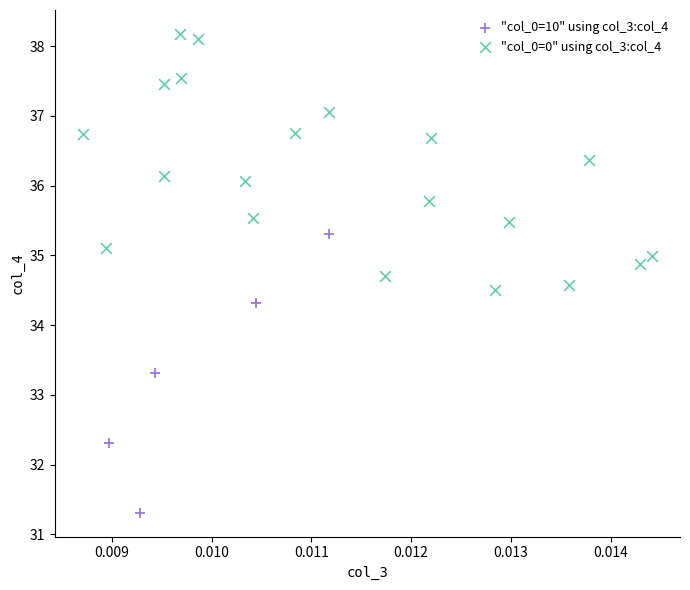

Which series contains the lowest Y value?

"col_0=10" using col_3:col_4